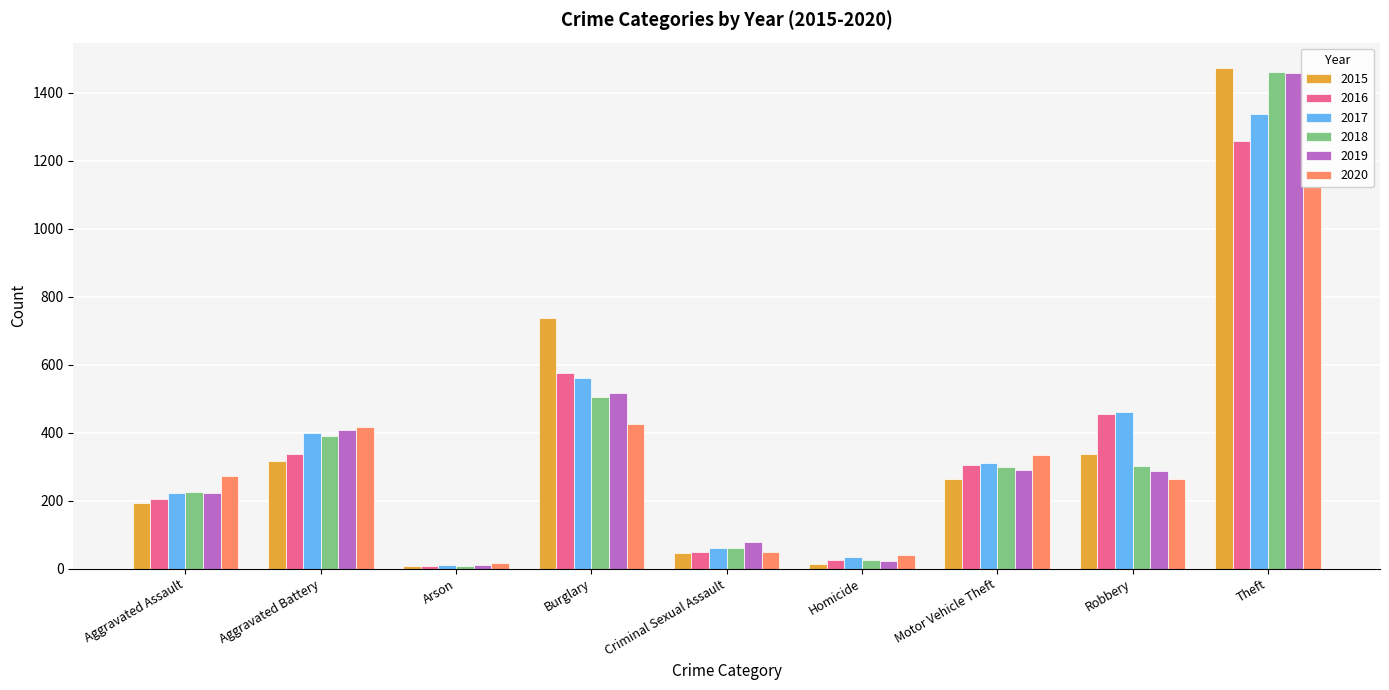

True or false: 2018 has a value of 225 at Aggravated Assault.

True